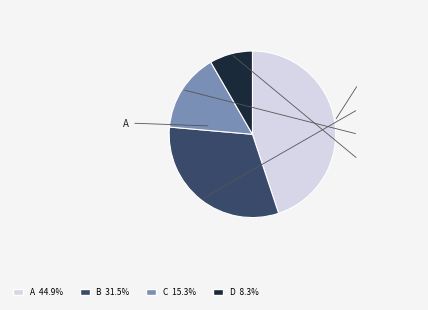

Is there a majority slice in this chart?

No